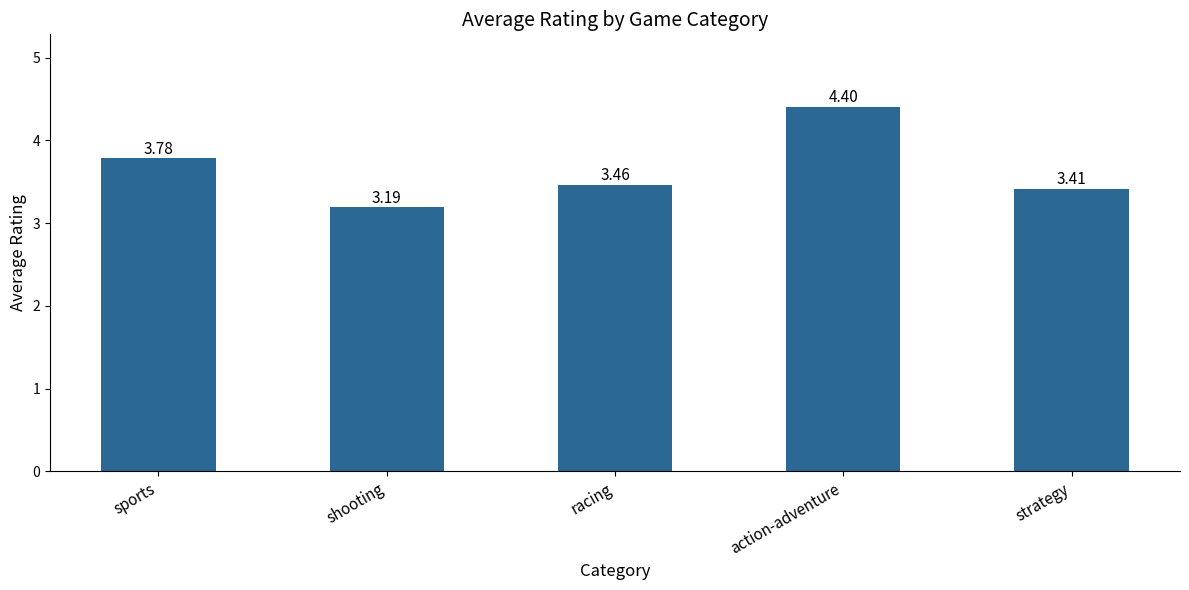

What value does the data have at strategy?

3.4